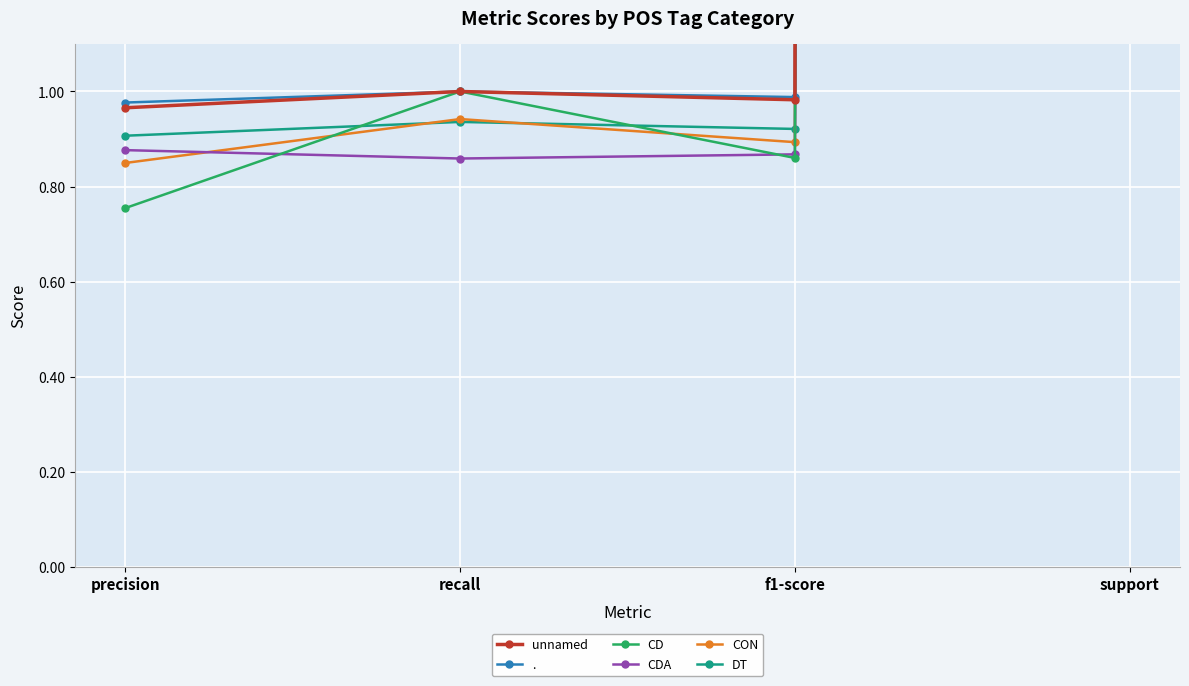

How many data points in unnamed are above 1?

1